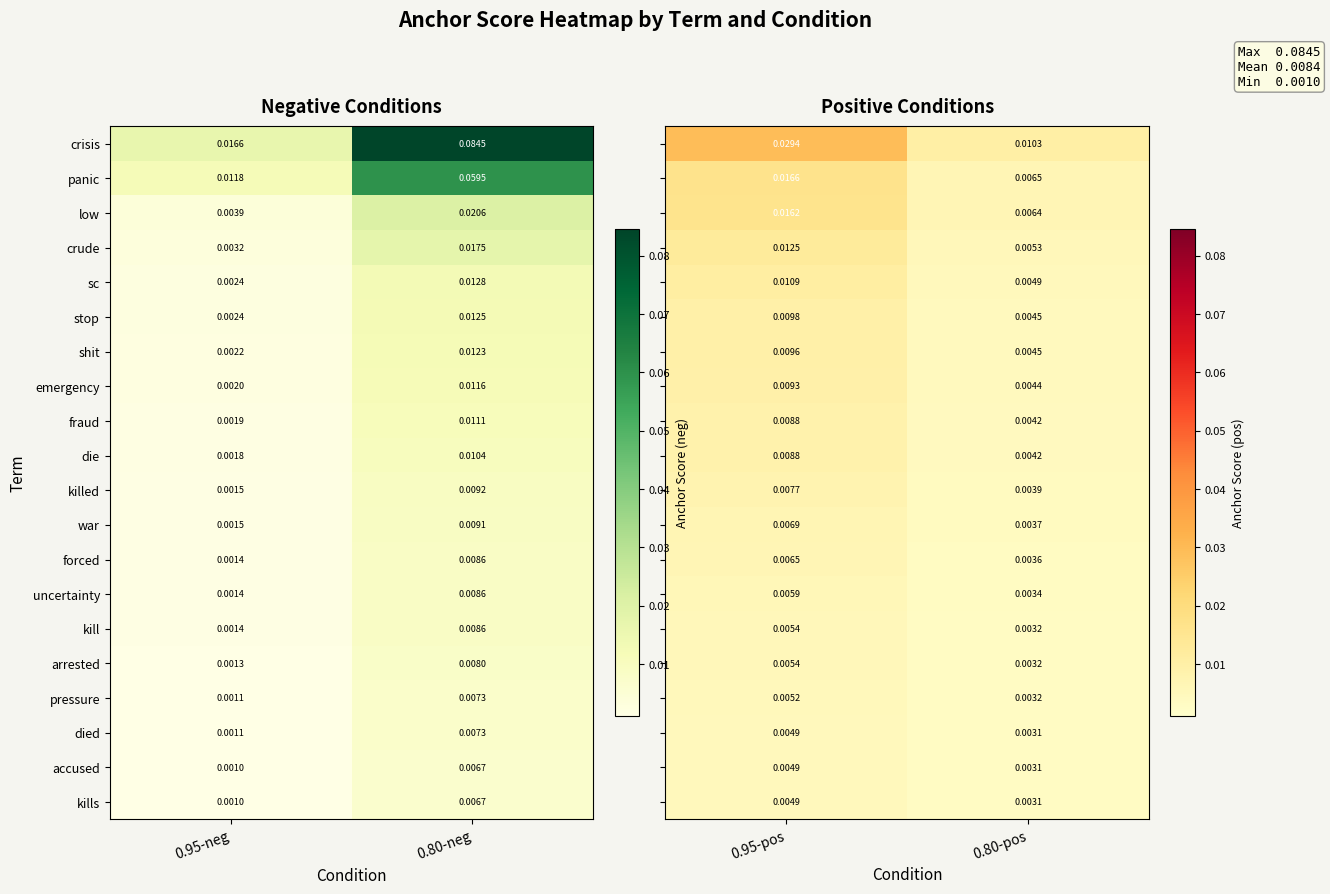

Is the value of forced at 0.95-neg greater than the value of died at 0.80-neg?

No